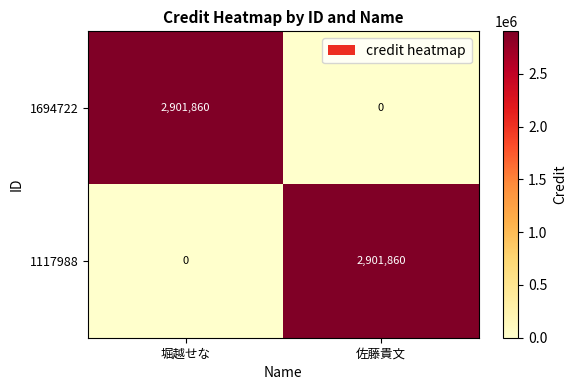

What is the total value across all series at 佐藤貴文?

2901860